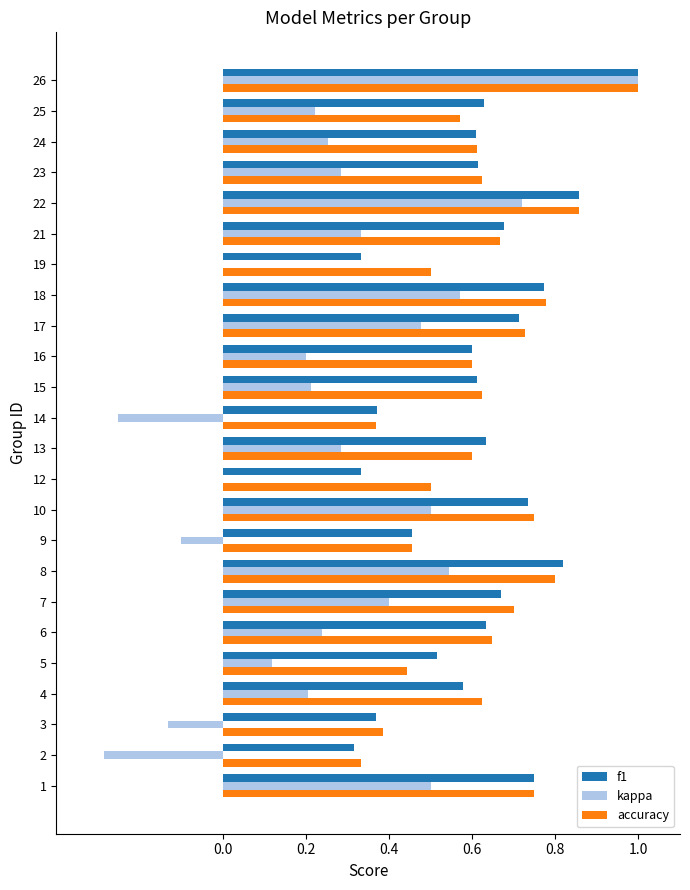

The accuracy series shows 0.2 at 16. True or false?

False